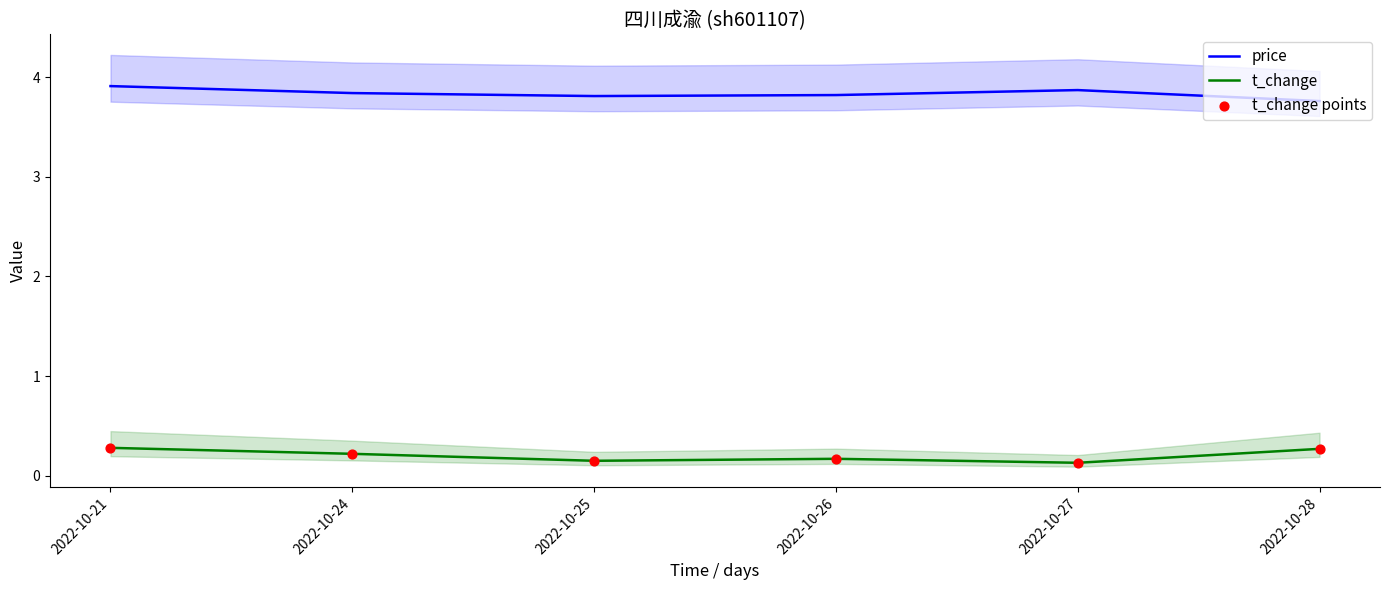

Is the value of t_change at 2022-10-21 greater than the value of t_change points at 2022-10-26?

Yes